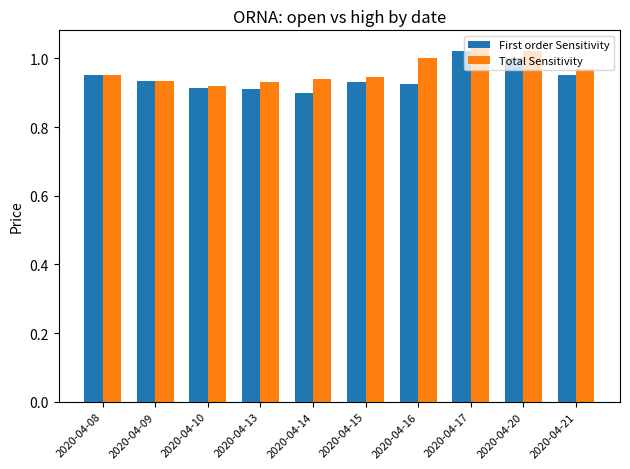

Where is First order Sensitivity nearest to the value 0?

2020-04-14